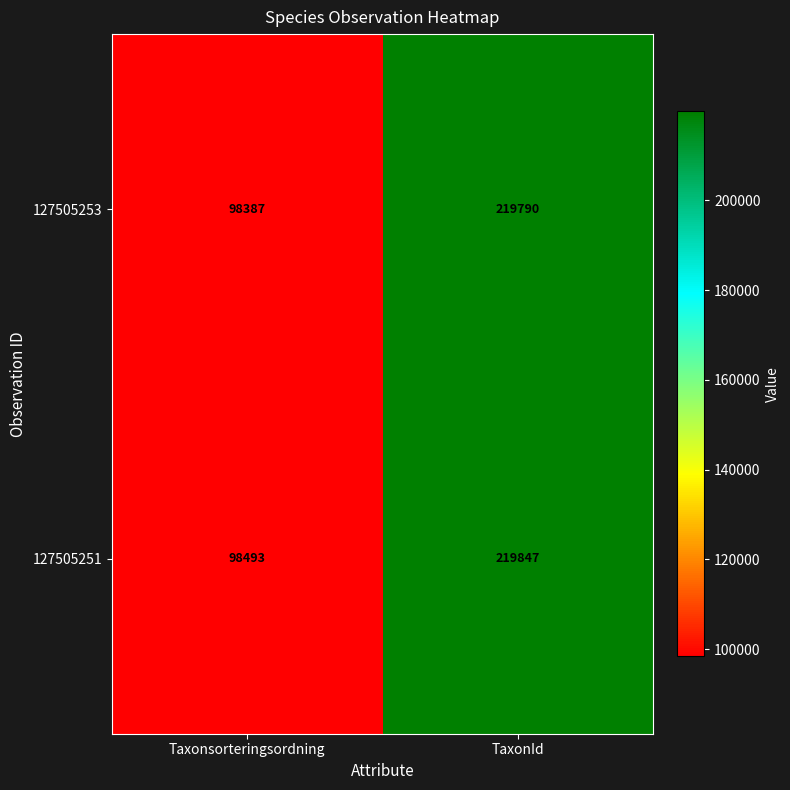

Which series has the largest total across all categories?

127505251